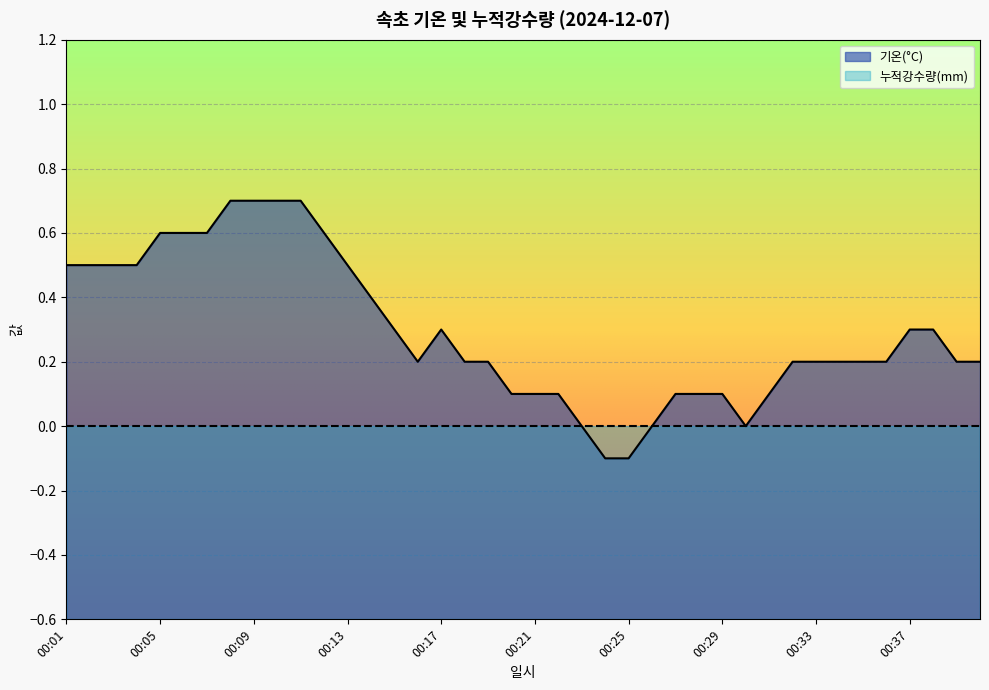

How many data points are above 0?

35